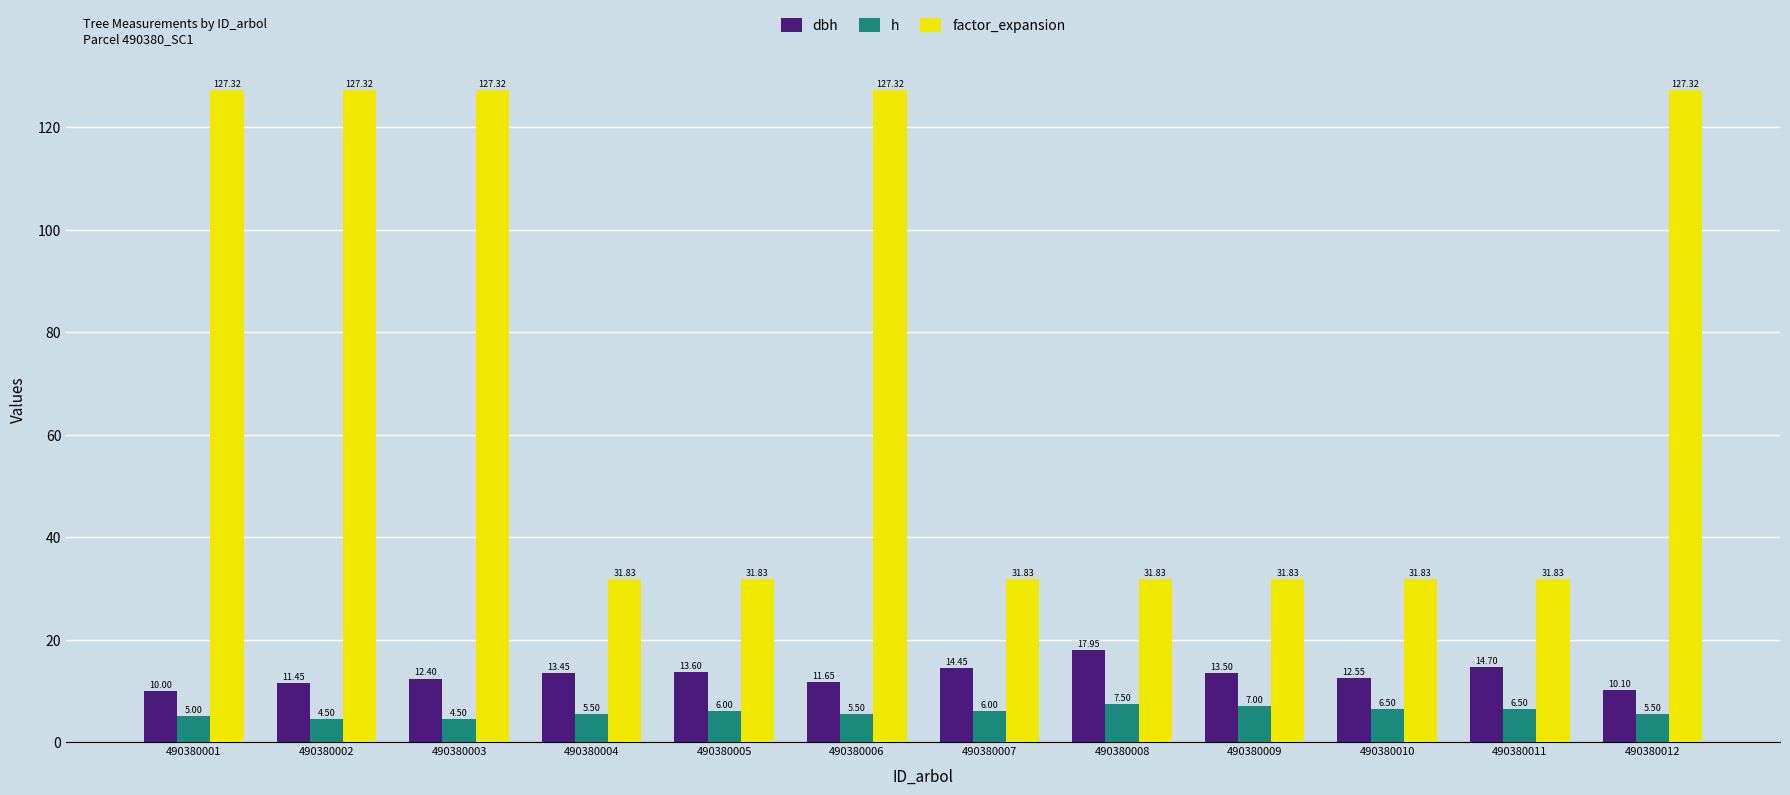

How many distinct data groups are displayed?

3